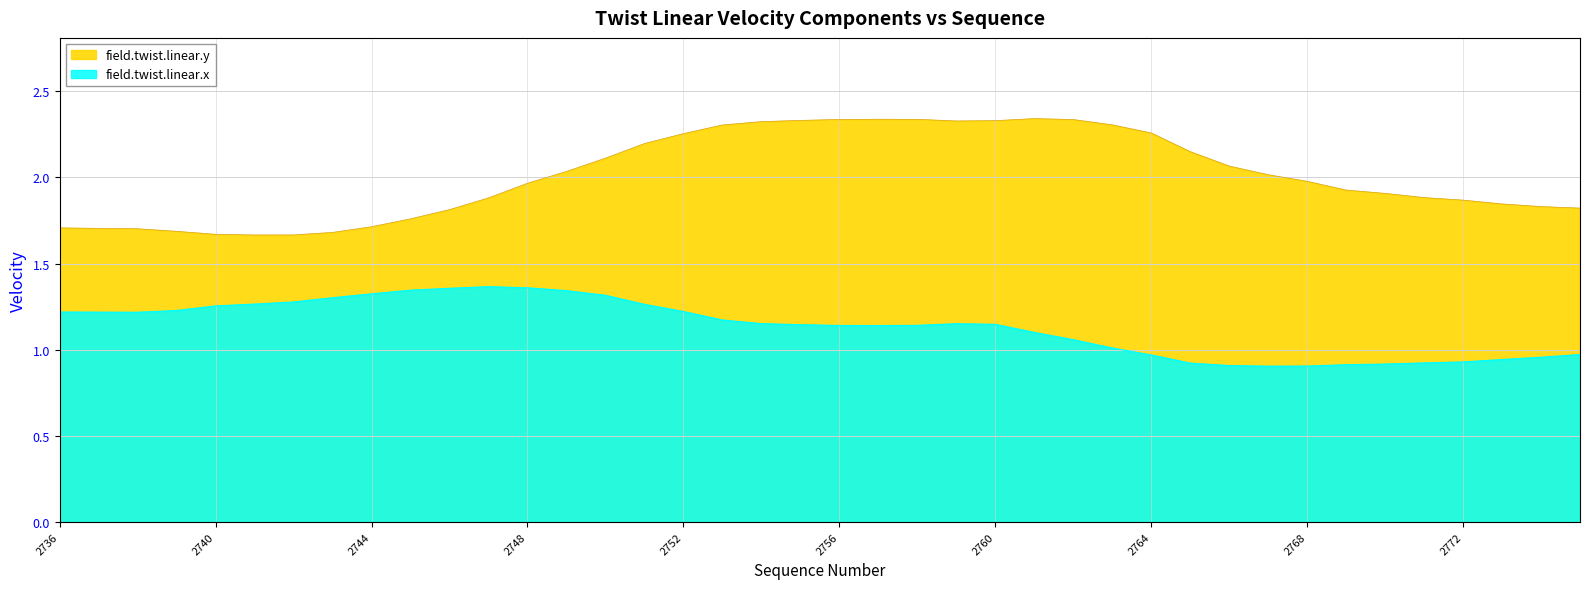

True or false: field.twist.linear.x and field.twist.linear.y cross at least once.

False